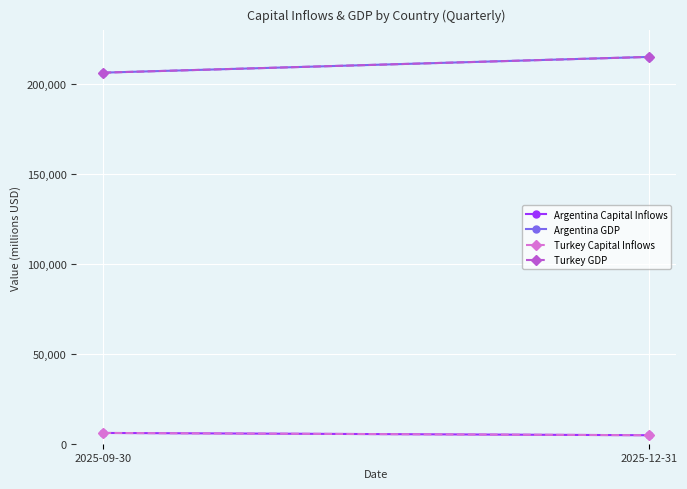

The value of Argentina Capital Inflows at 2025-12-31 is 6914.0. True or false?

False